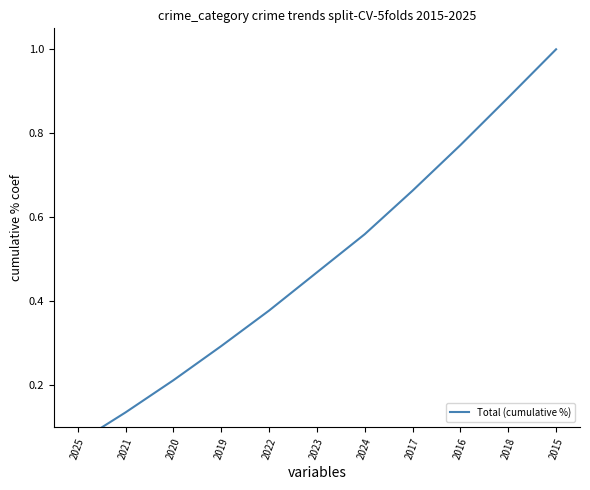

The chart shows a value of 0.2 at 2020. True or false?

True